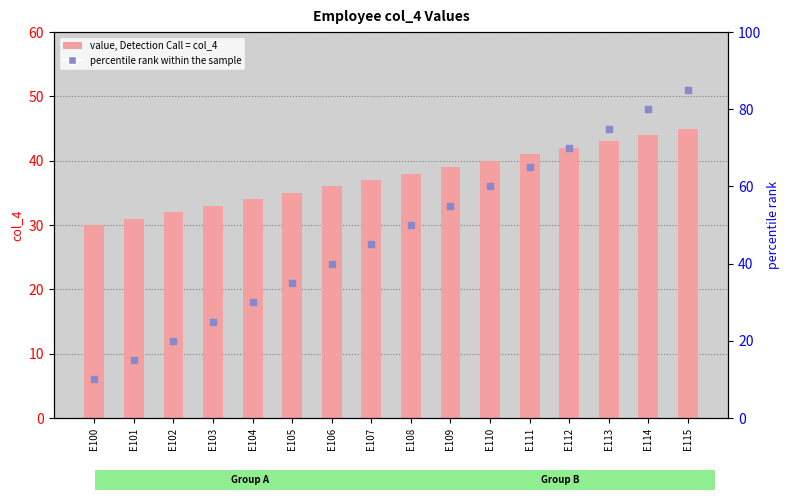

At how many categories does at least one series exceed 71?

3